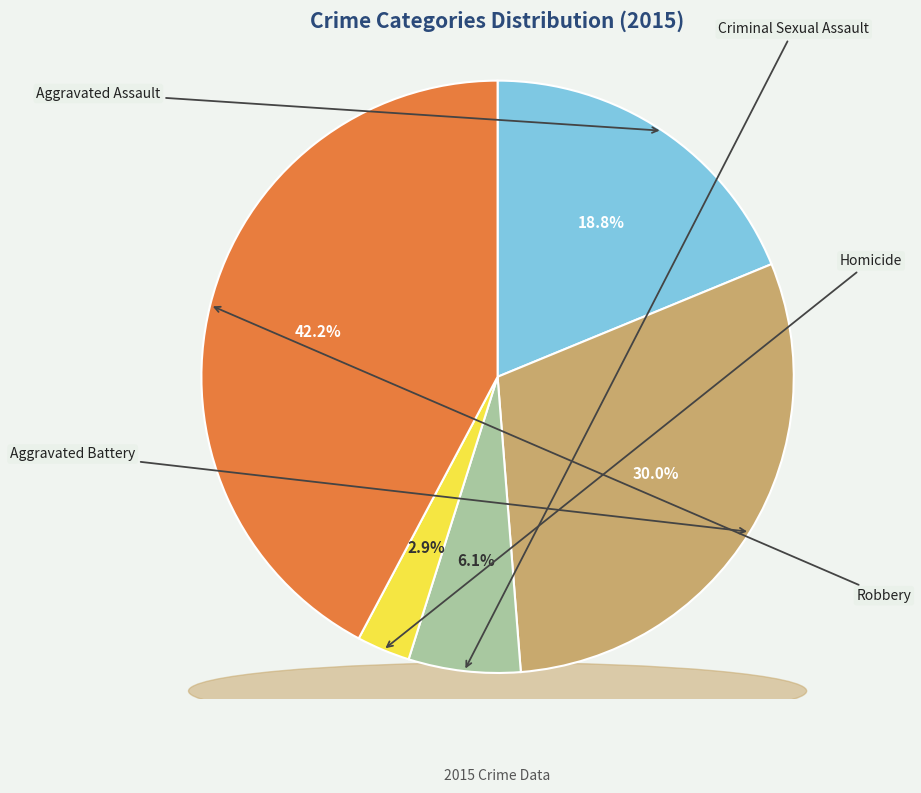

True or false: Robbery accounts for 42% of the total.

True